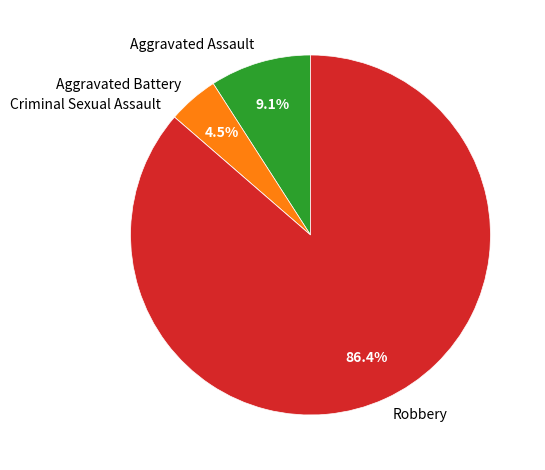

Which has a higher value, Aggravated Assault or Aggravated Battery?

Aggravated Assault